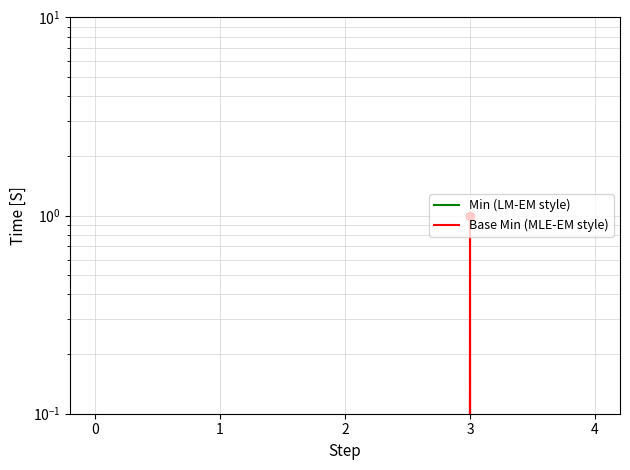

How many values in Base Min are above zero?

1